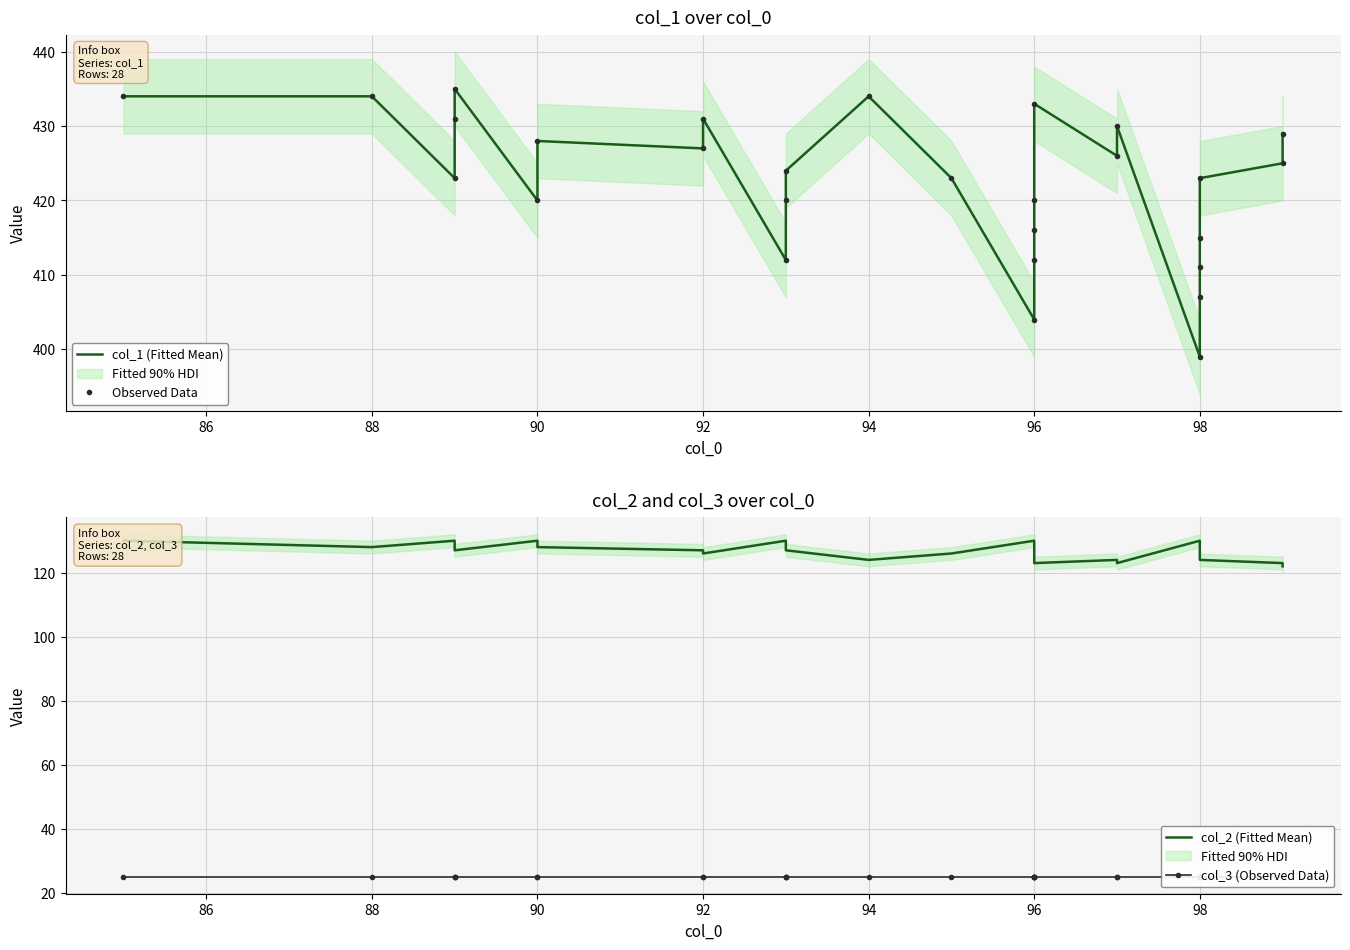

How many categories are shown in the chart?

28